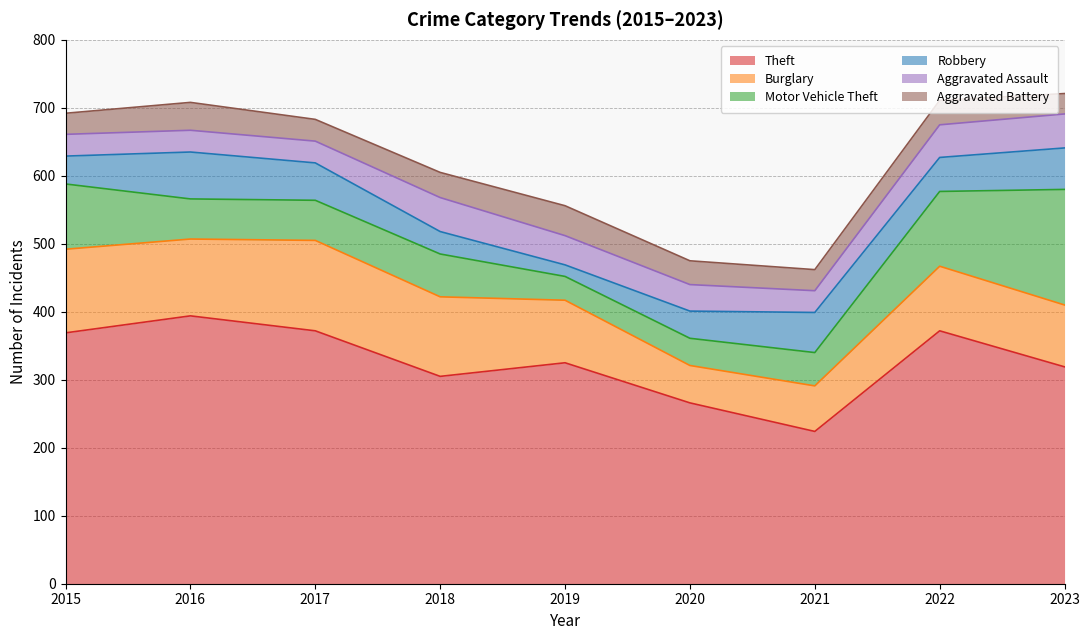

Rank the series at 2020 from lowest to highest value.

Aggravated Battery, Aggravated Assault, Motor Vehicle Theft, Robbery, Burglary, Theft